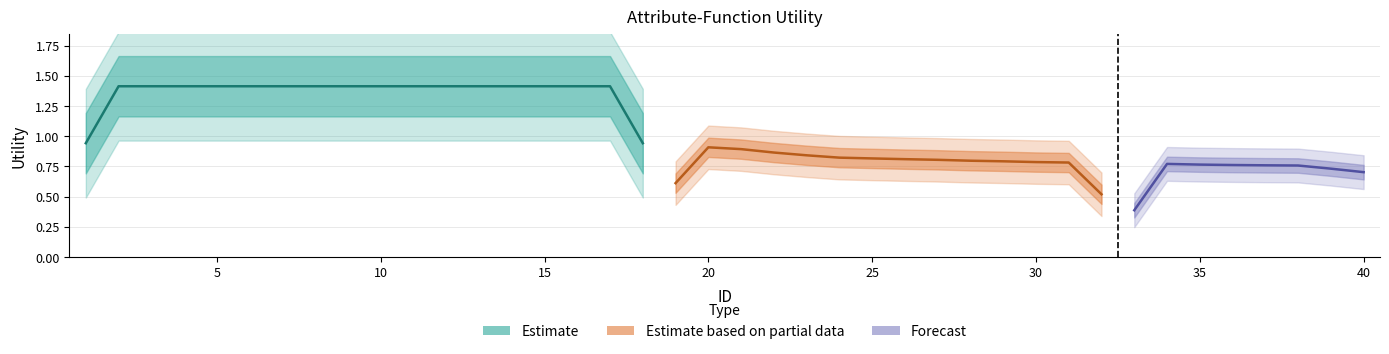

What value does the data have at 36?

0.8